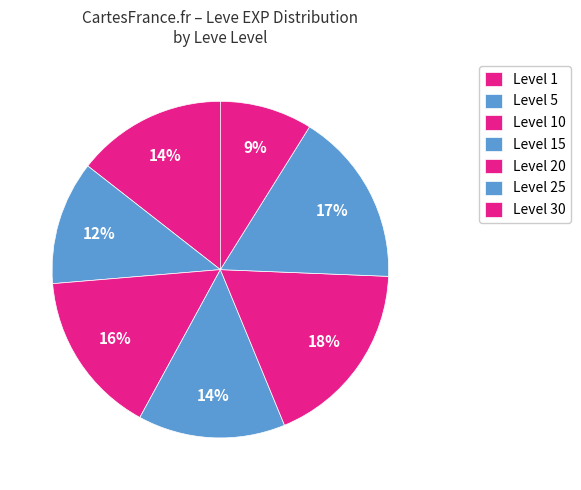

Count the number of slices in the pie.

7